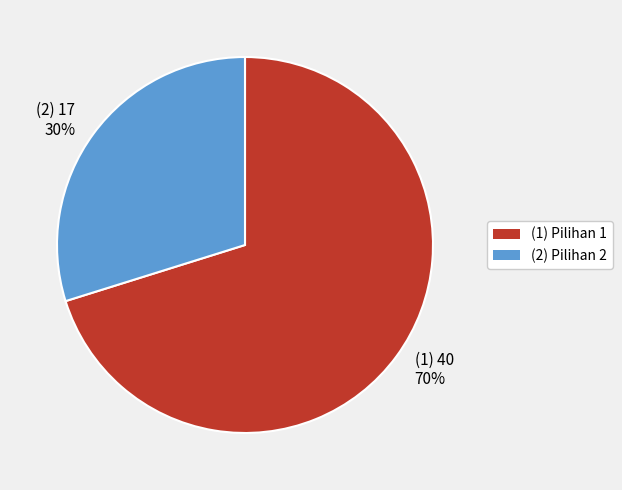

Rank the categories by value from highest to lowest.

(1) 40 70%, (2) 17 30%